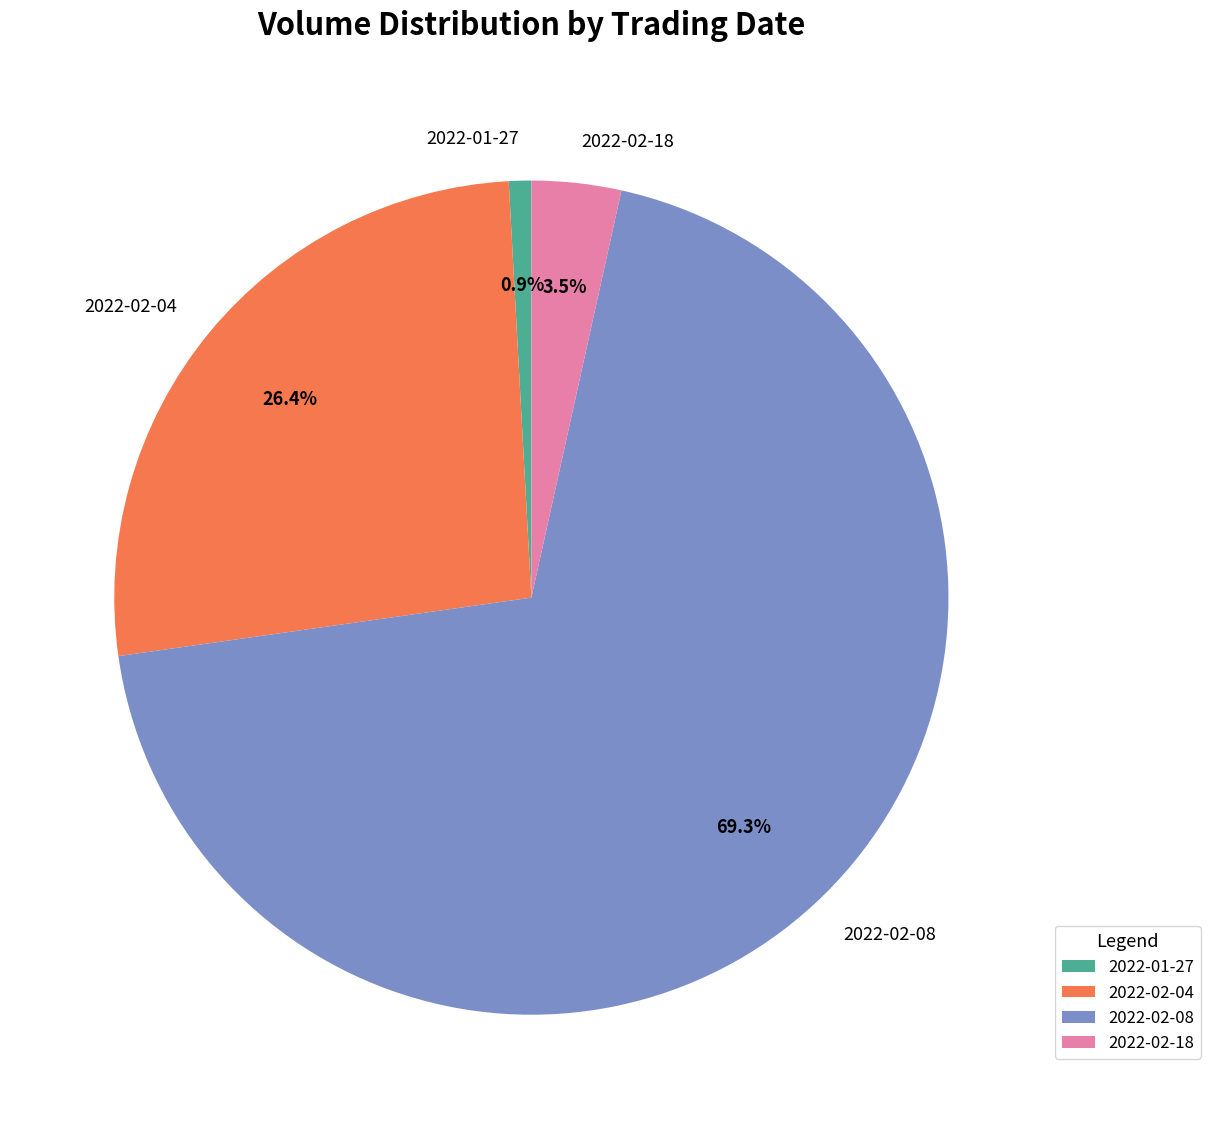

How many segments does this pie chart have?

4